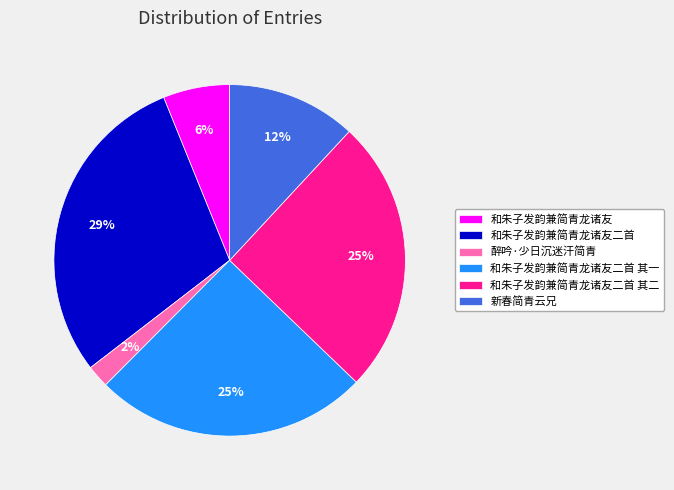

The 新春简青云兄 slice represents 12% of the pie. True or false?

True